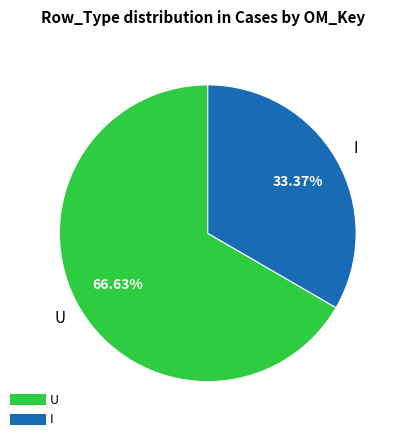

Does any single category account for the majority?

Yes